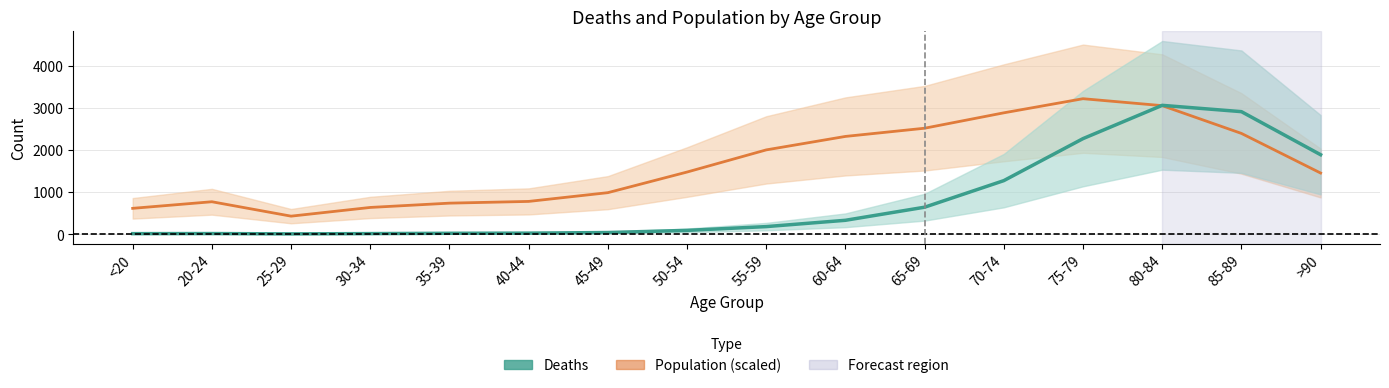

Reading right to left, extract all data points from this chart.

1886.0	2910.5	3060.5	2269.0	1270.0	638.0	326.5	176.5	86.5	35.5	21.0	17.5	10.0	3.5	11.0	9.0